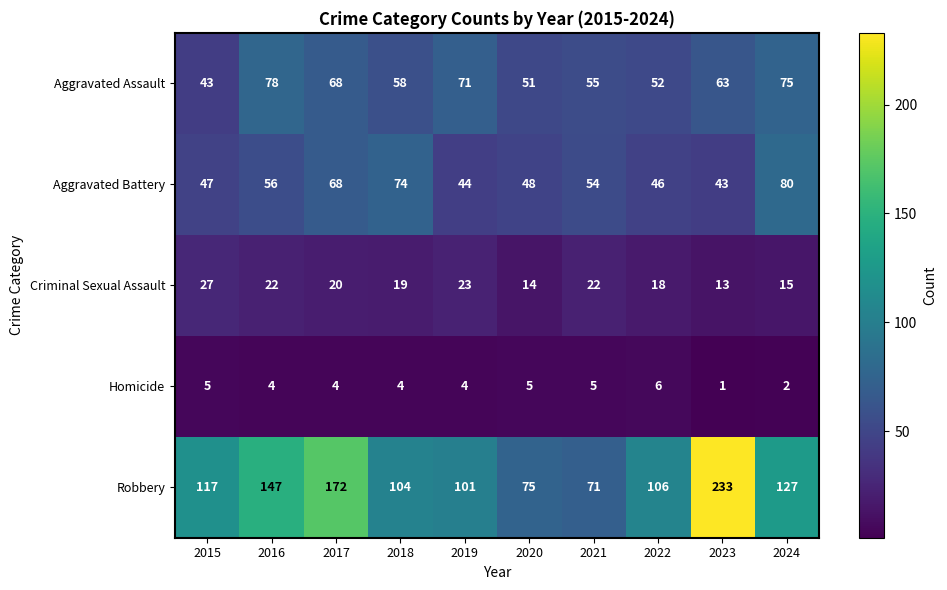

What is the greatest value displayed?

233